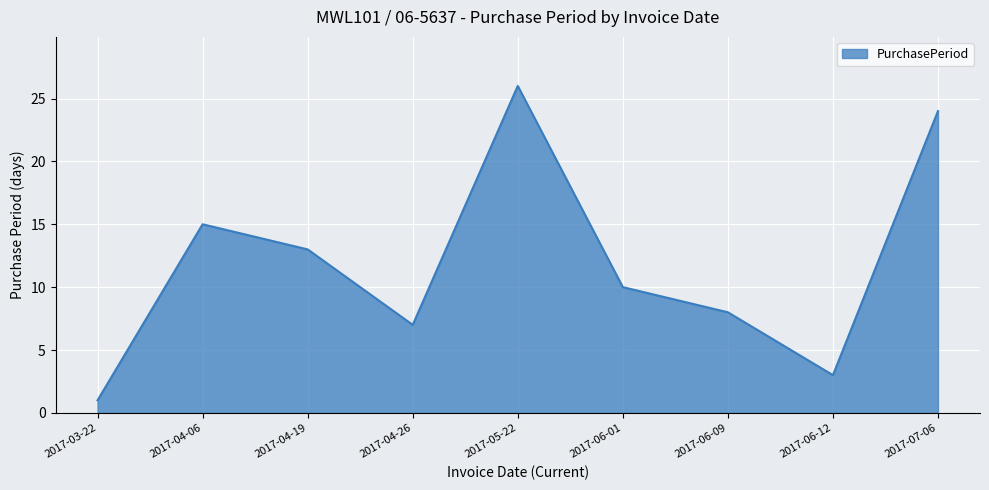

What is the change in value from 2017-06-09 to 2017-07-06?

+16